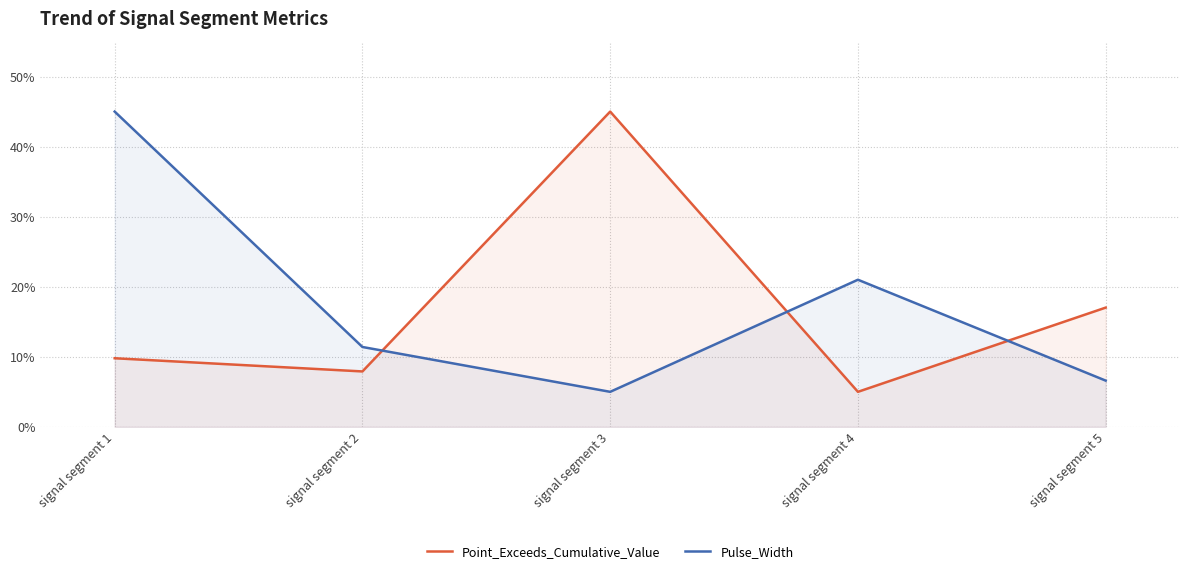

Reading right to left, extract all data points from this chart.

Point_Exceeds_Cumulative_Value: 17.0	5.0	45.0	7.9	9.8
Pulse_Width: 6.6	21.0	5.0	11.4	45.0